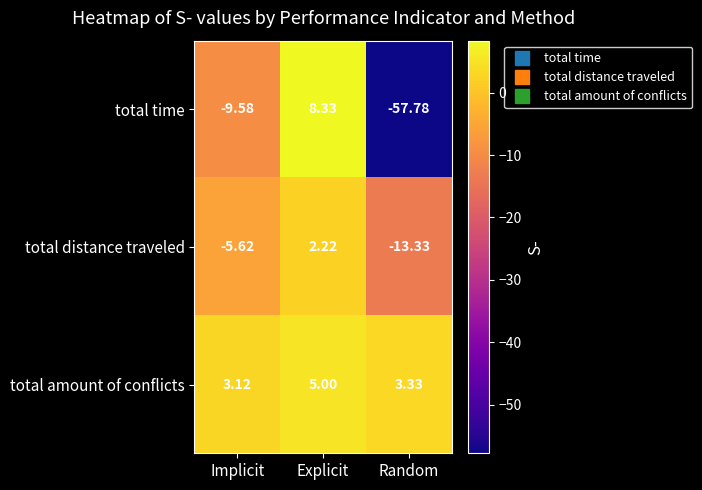

Rank the series by their maximum value, from lowest to highest.

total distance traveled, total amount of conflicts, total time